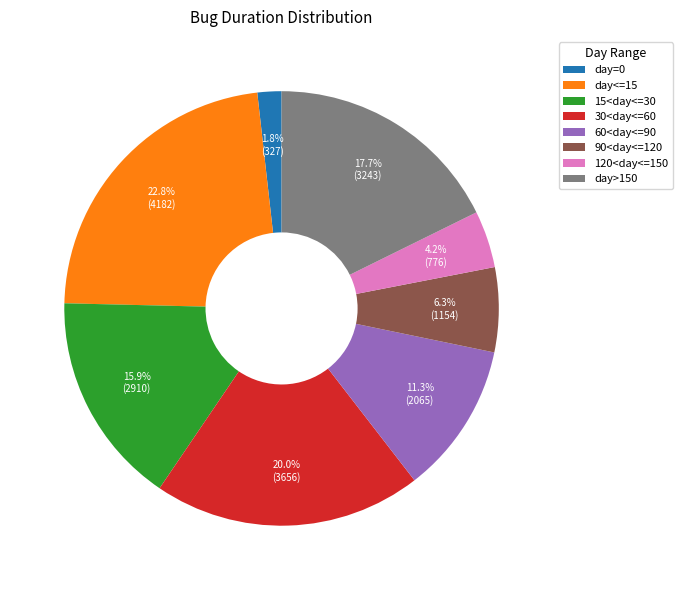

To the nearest percent, what is the combined percentage of 30<day<=60 and day=0?

22%